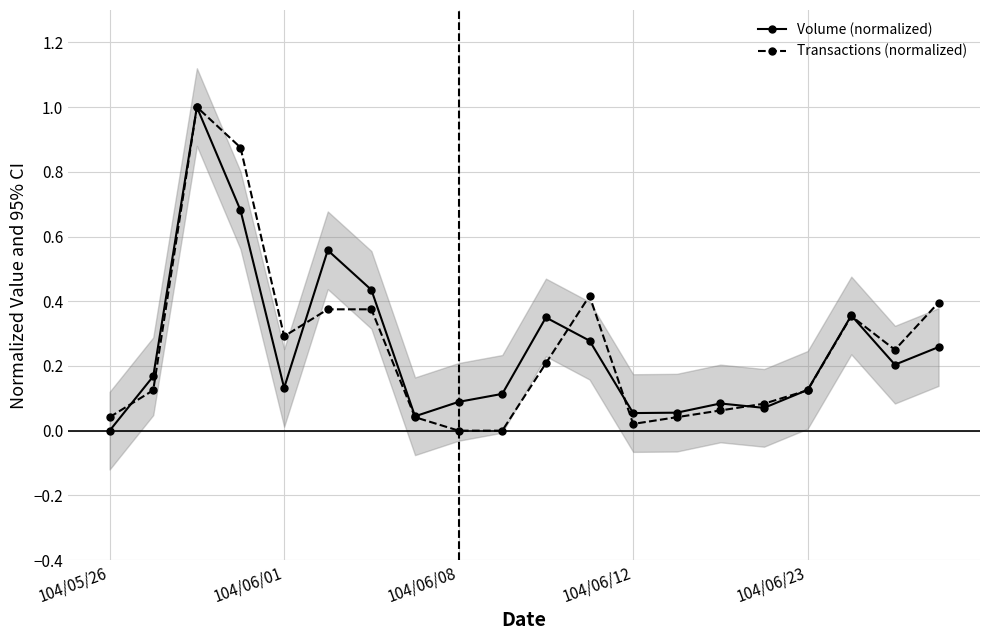

Which label corresponds to the smallest value in the chart?

104/05/26